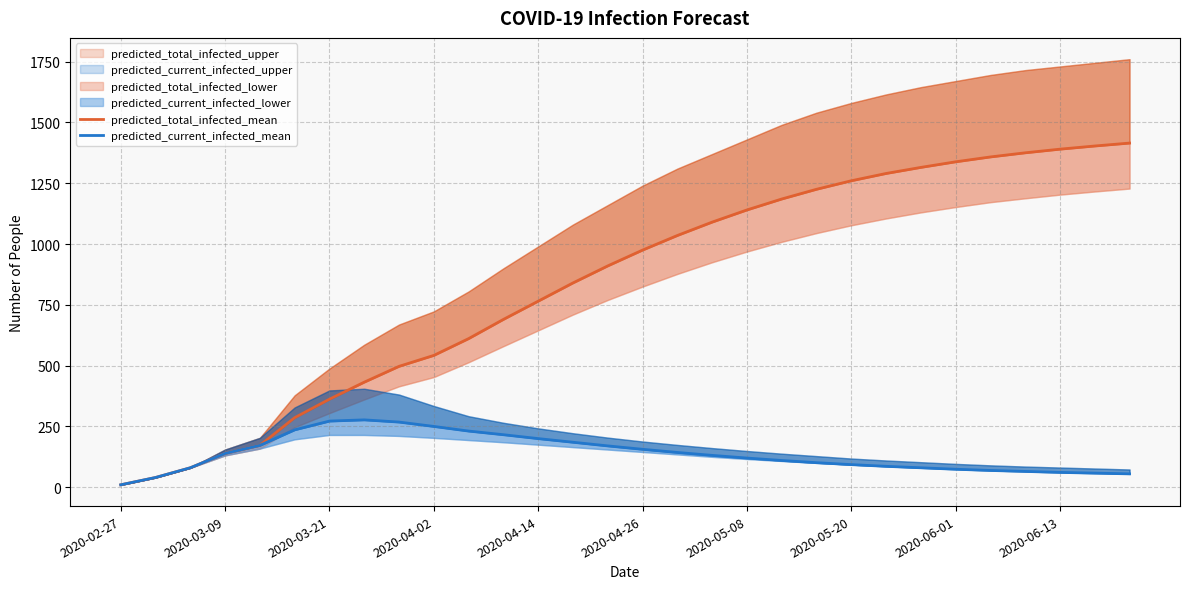

True or false: predicted_total_infected_mean has a value of 277 at 26.

False